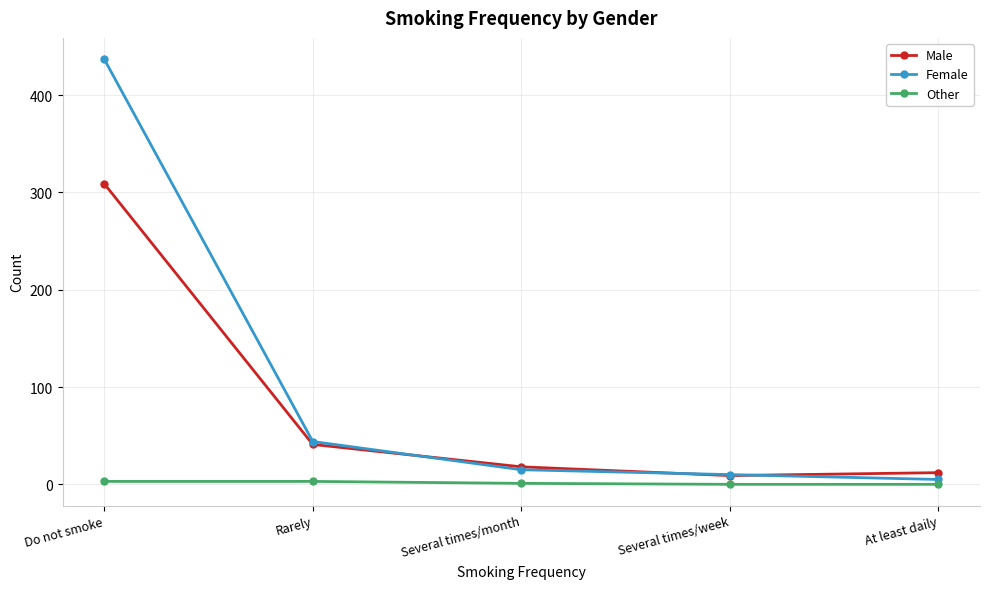

The value of Female at Several times/month is 15. True or false?

True